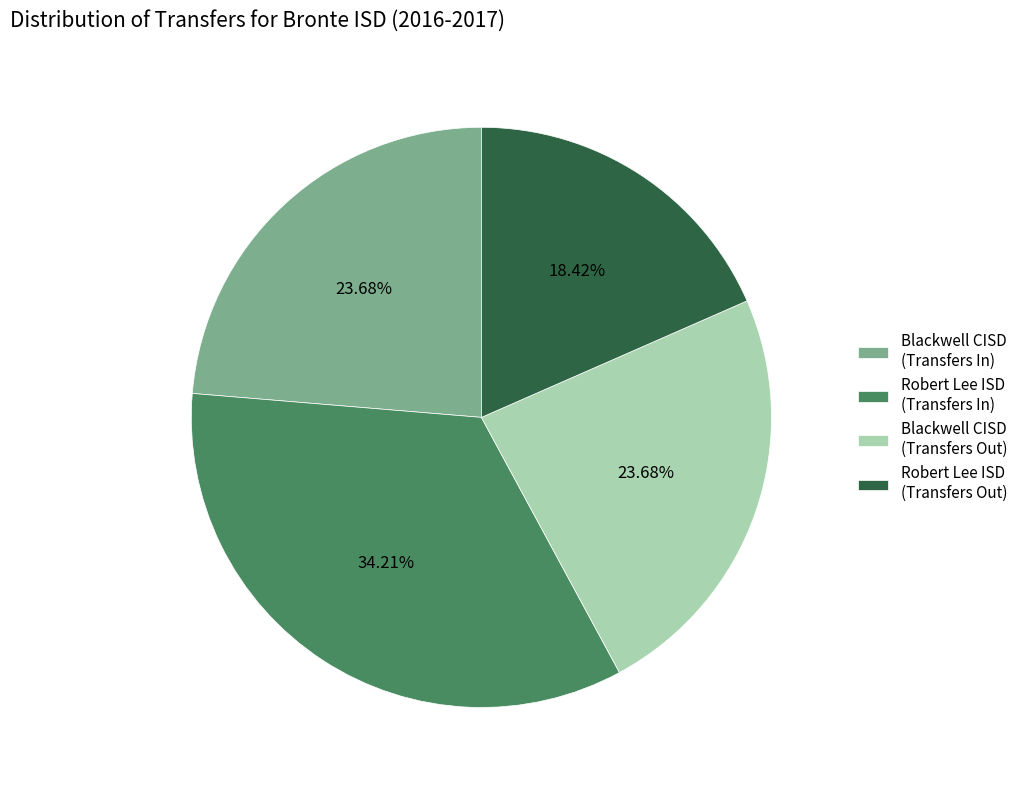

Which has a higher value, Blackwell CISD (Transfers In) or Robert Lee ISD (Transfers Out)?

Blackwell CISD (Transfers In)